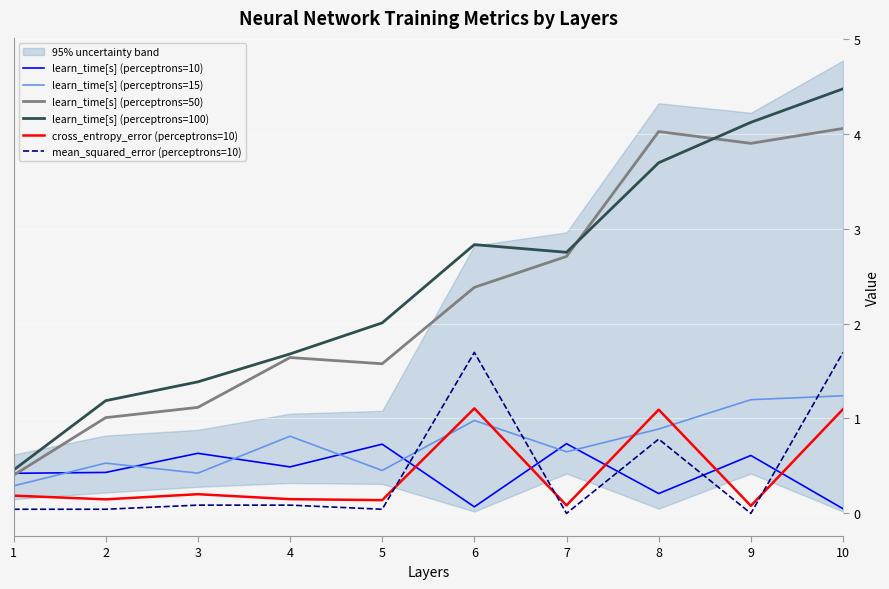

True or false: learn_time[s] (perceptrons=15) has a value of 0.4 at 3.

True